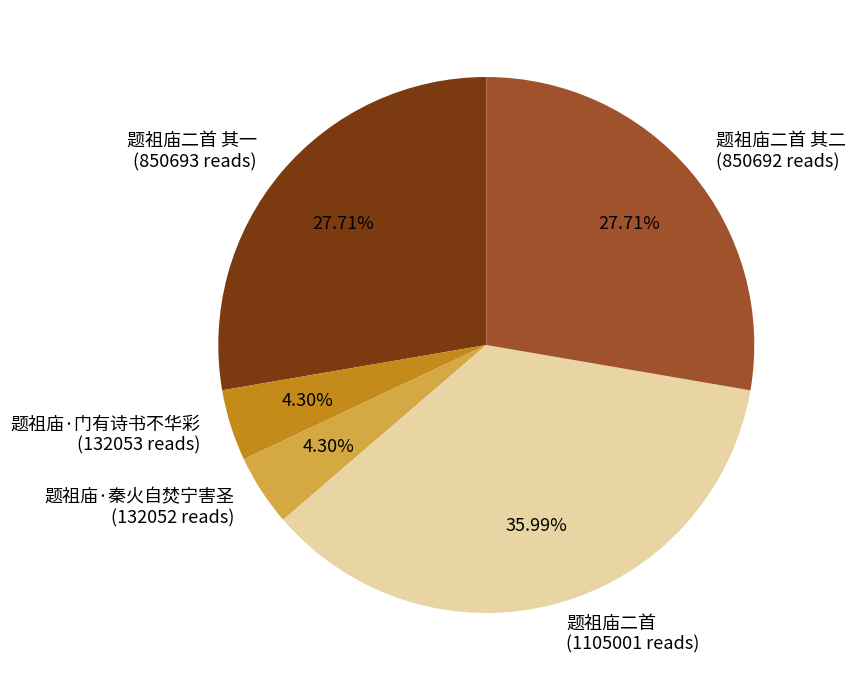

Which slice is the largest?

题祖庙二首 (1105001 reads)